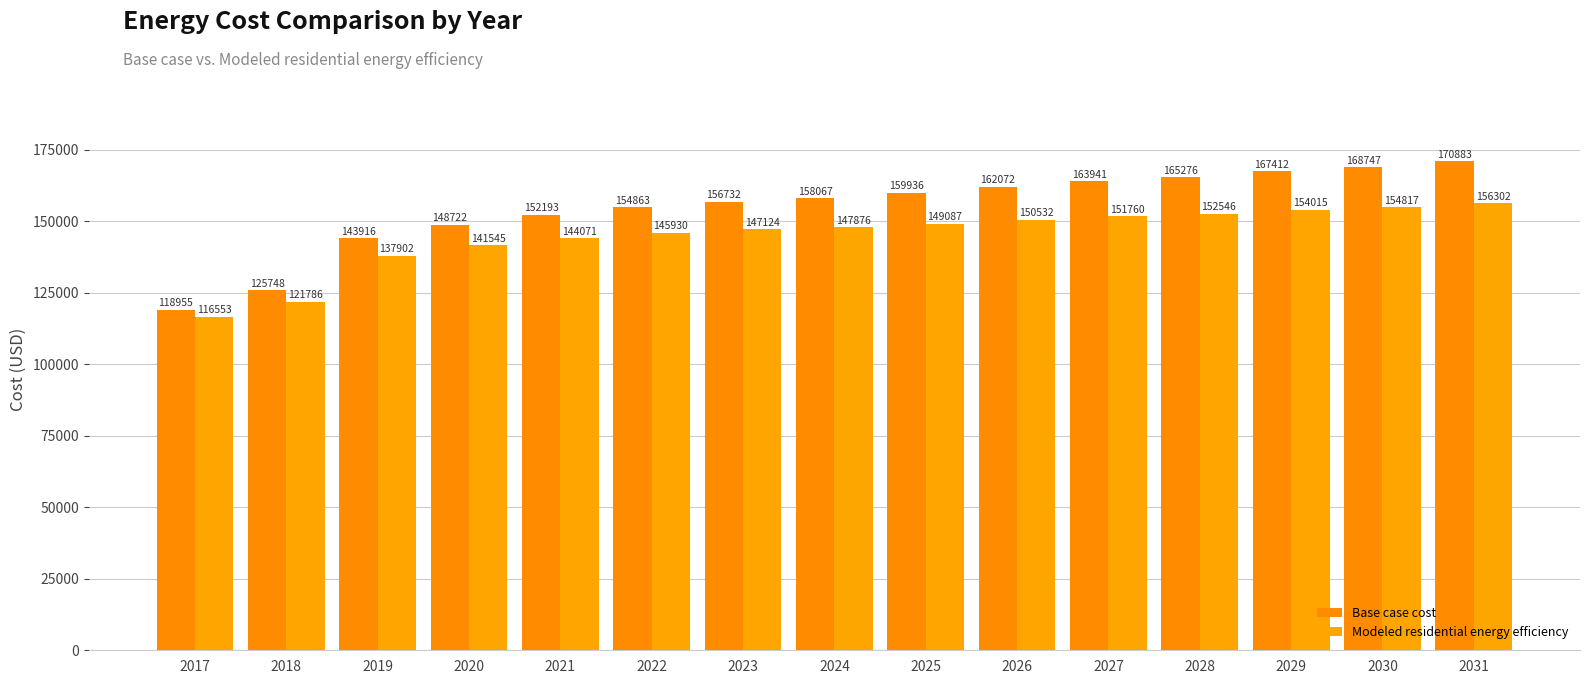

What is the approximate value of Modeled residential energy efficiency at 2027?

151760.0